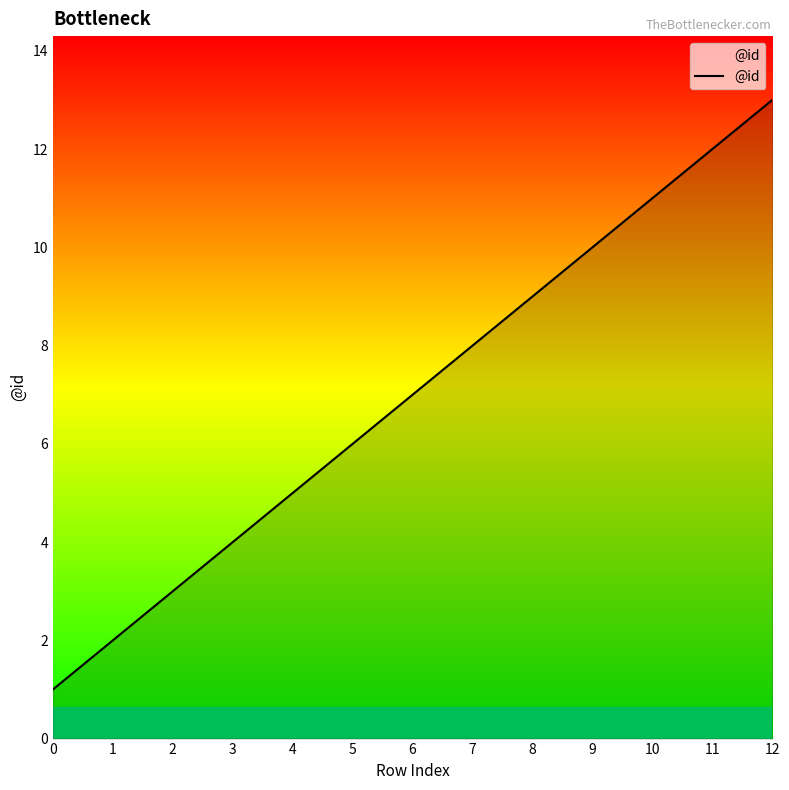

Rank the categories by value from highest to lowest.

12, 11, 10, 9, 8, 7, 6, 5, 4, 3, 2, 1, 0